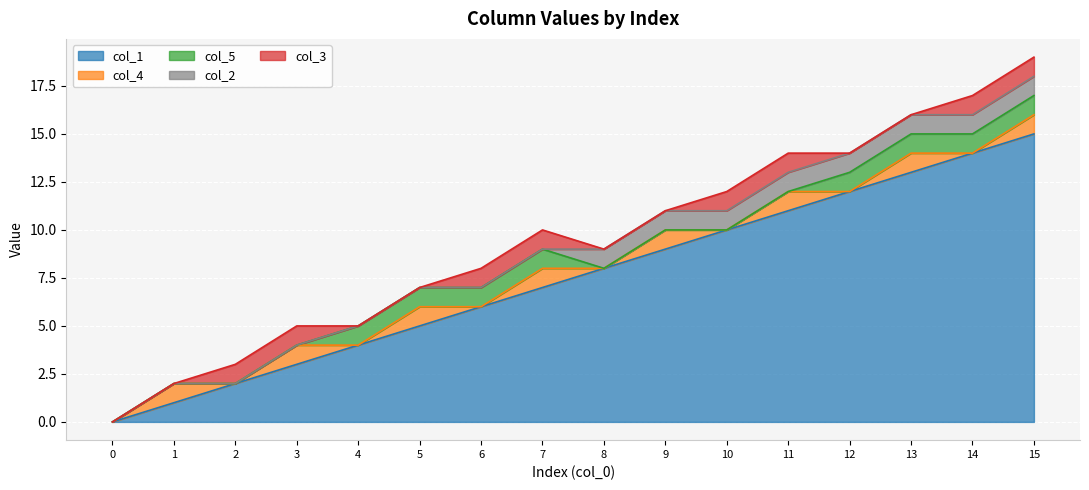

How many times do col_2 and col_5 cross each other?

1